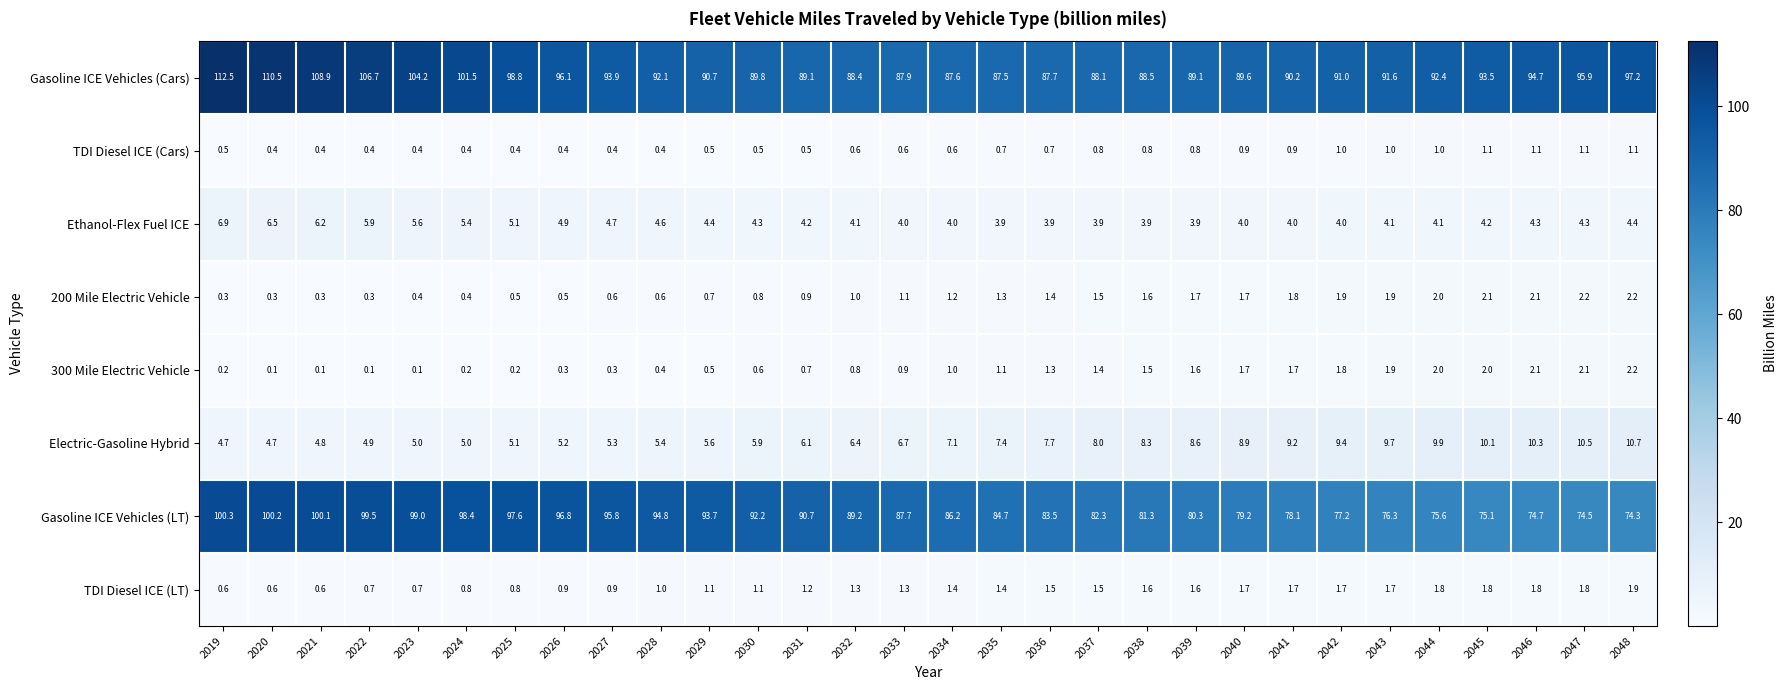

What is the approximate value of TDI Diesel ICE (Cars) at 2043?

1.0